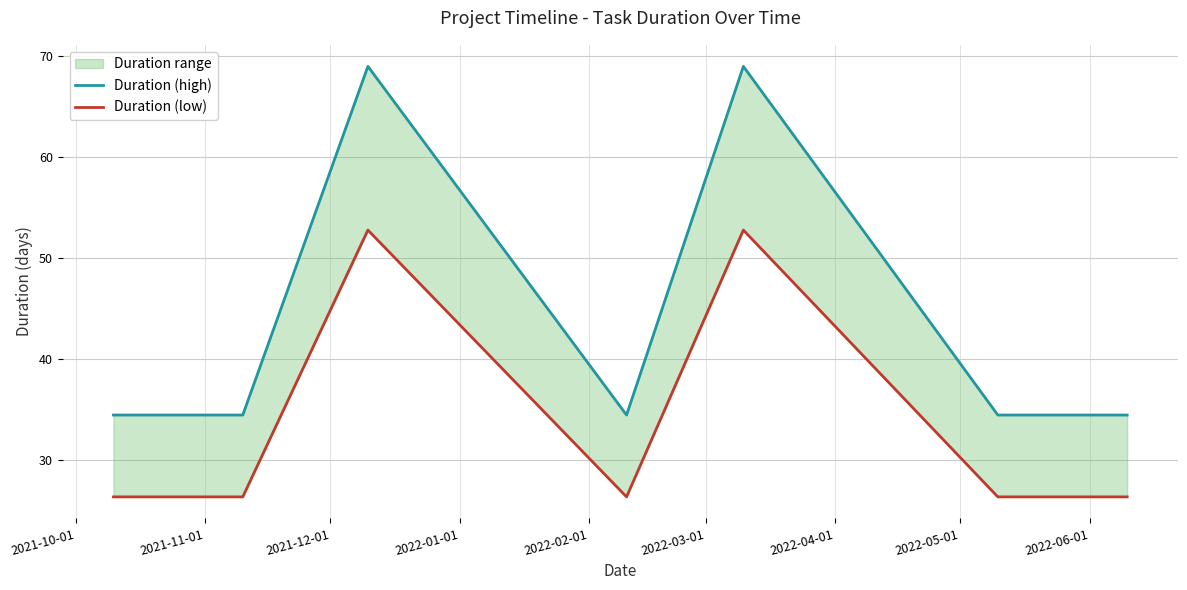

How many interior local peaks does the Duration (low) series have?

2